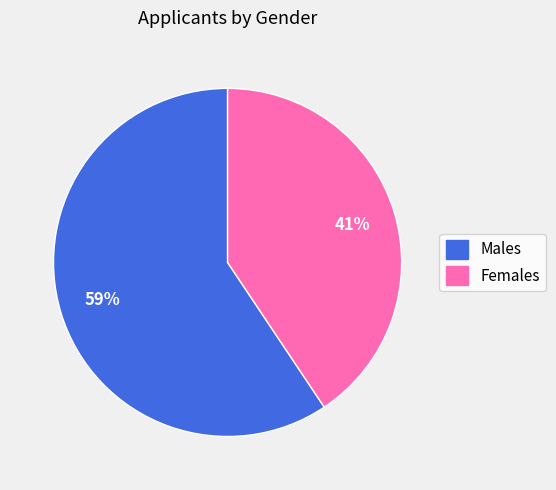

Is it true that Males is 59% of the pie?

True